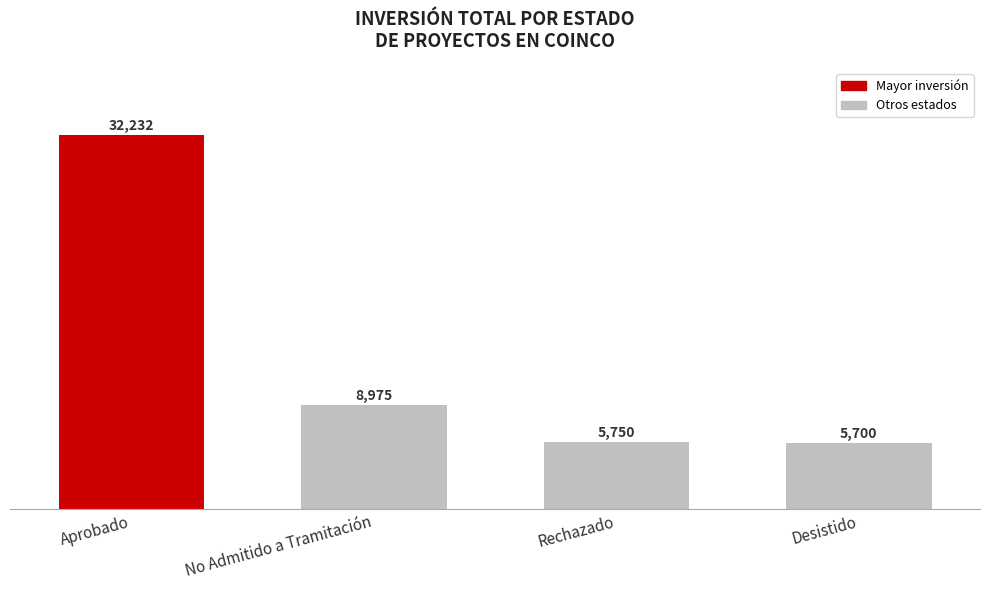

Rank the categories by value from lowest to highest.

Desistido, Rechazado, No Admitido a Tramitación, Aprobado